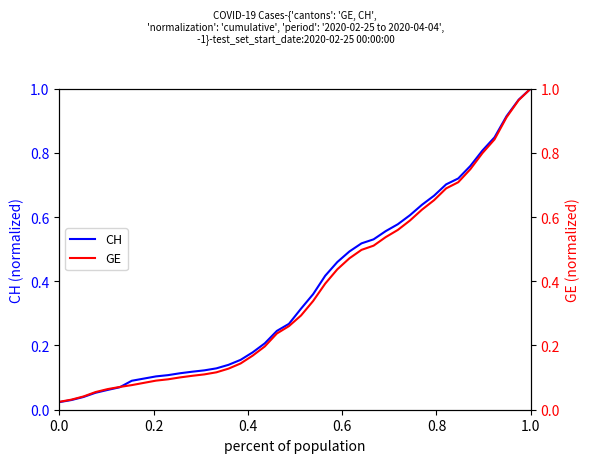

The value of CH at 1.0 is 1.6. True or false?

False